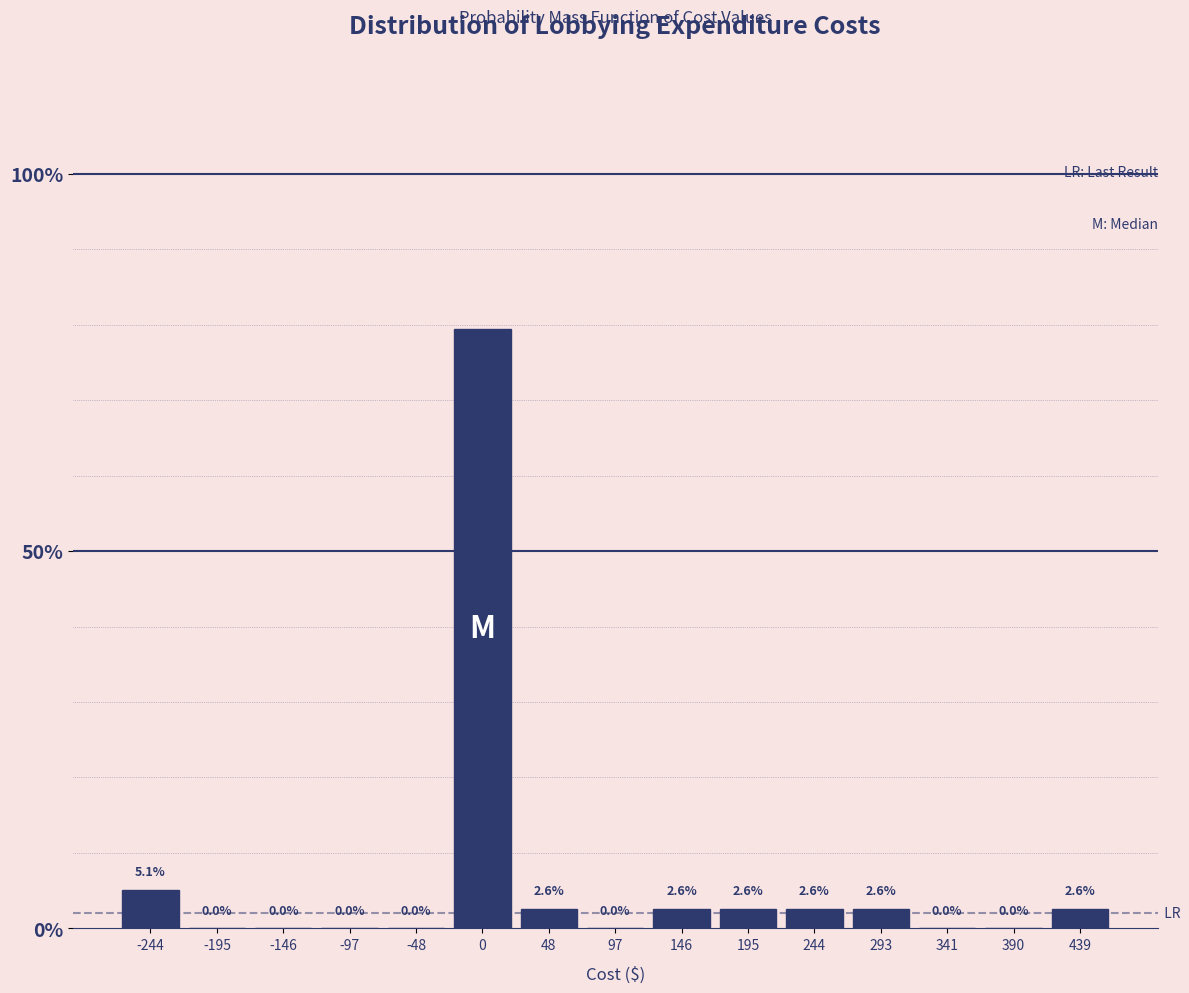

How tall is the bar that spans -270 to -220 on the x-axis? The bar edges are not printed on the chart, so give them approximately, as read against the axis.

5.1